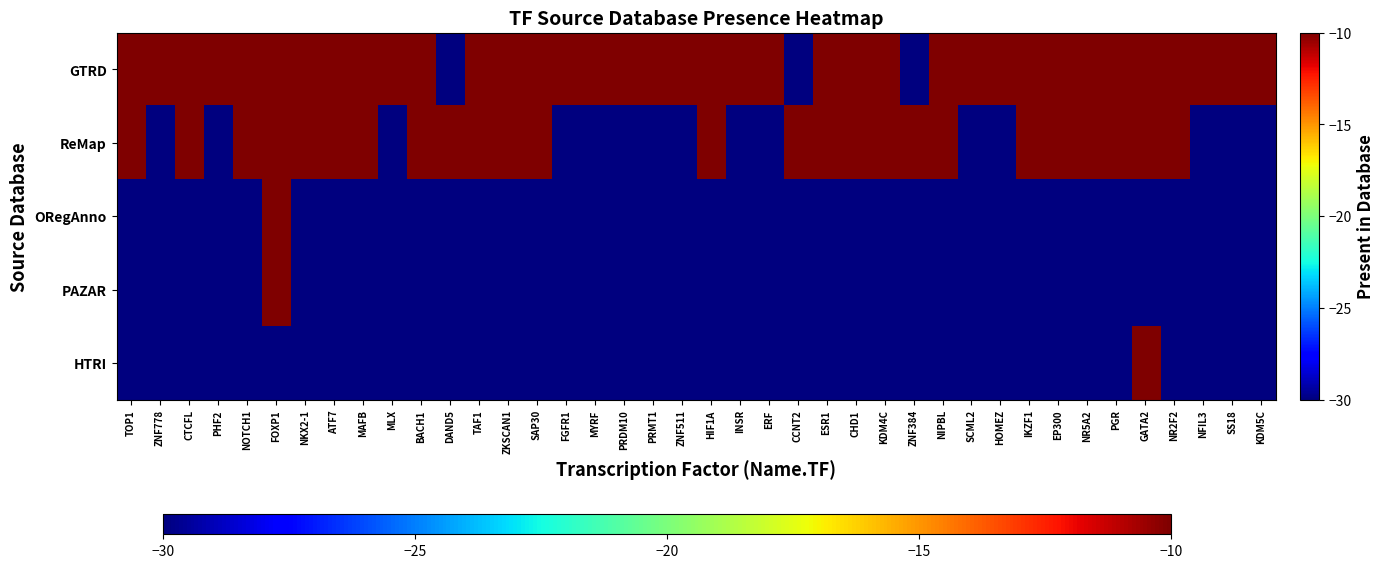

What is the maximum value shown in the chart?

-10